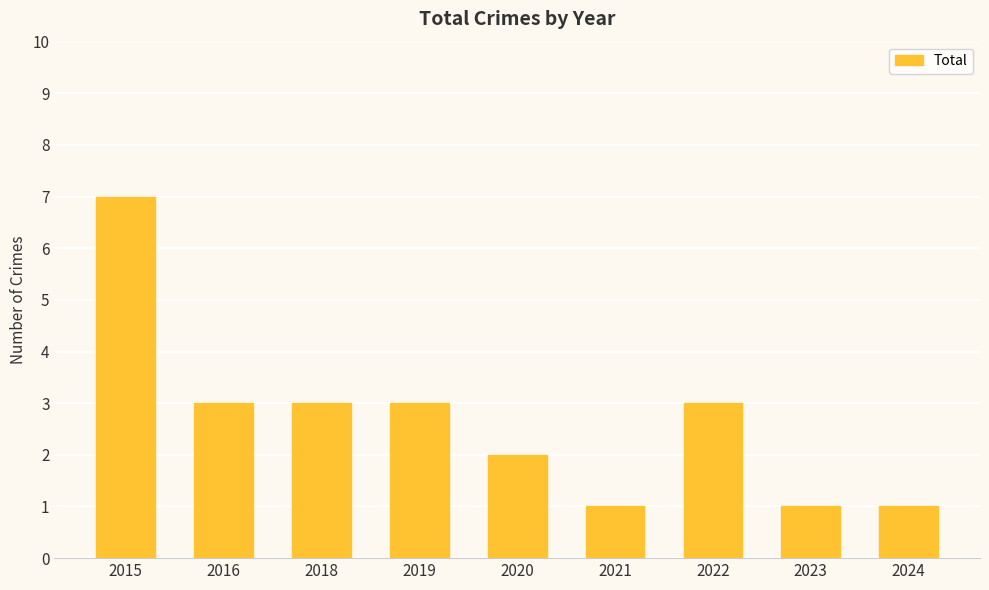

What is the minimum value shown in the chart?

1